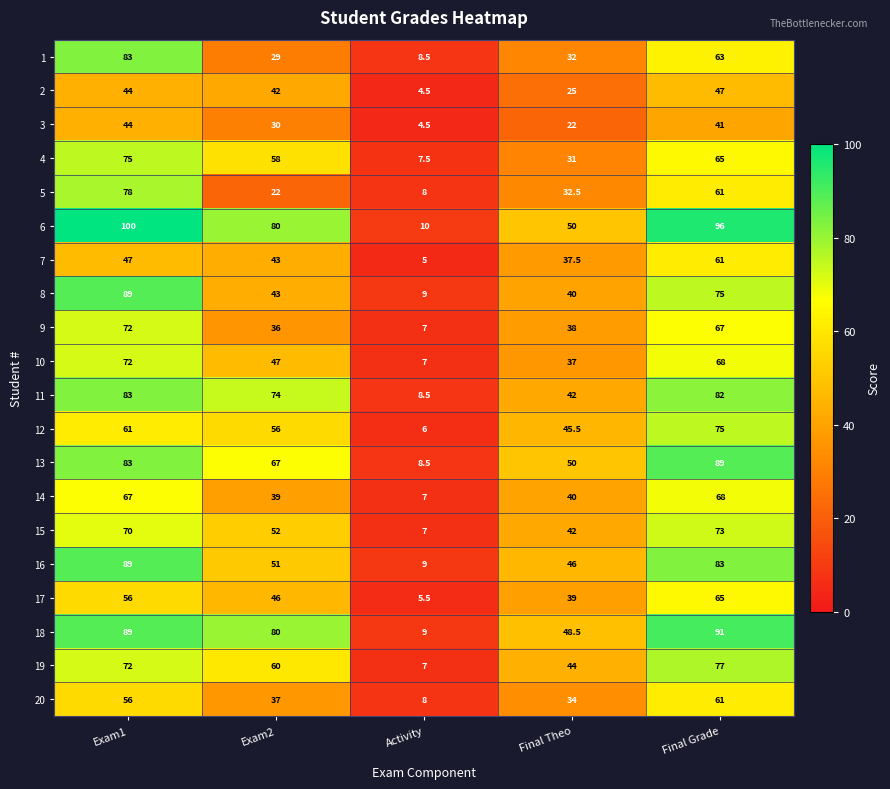

Count the 4 values in the range 31 to 65.

3